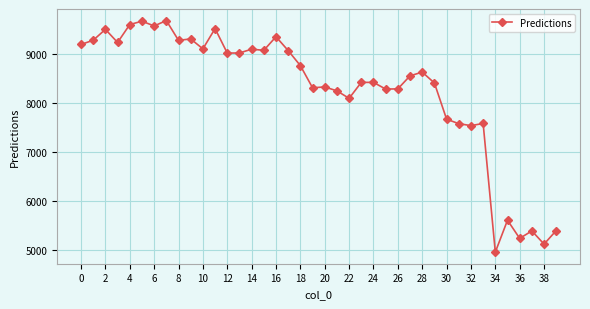

What is the value of the 11th point from the left?

9097.2